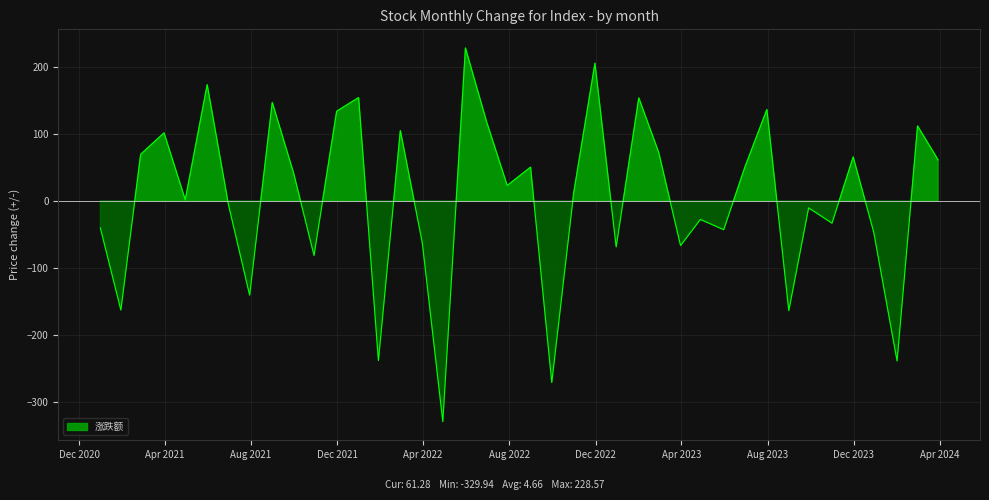

Reading right to left, extract all data points from this chart.

61.3	112.0	-239.2	-46.7	65.6	-33.3	-10.4	-164.1	136.6	50.7	-43.0	-27.8	-66.8	72.9	153.9	-68.7	205.7	12.0	-271.5	50.4	23.0	117.9	228.6	-329.9	-62.4	105.1	-238.7	154.5	134.1	-81.5	42.1	147.1	-140.8	-5.4	173.7	1.7	101.7	69.6	-163.1	-40.4